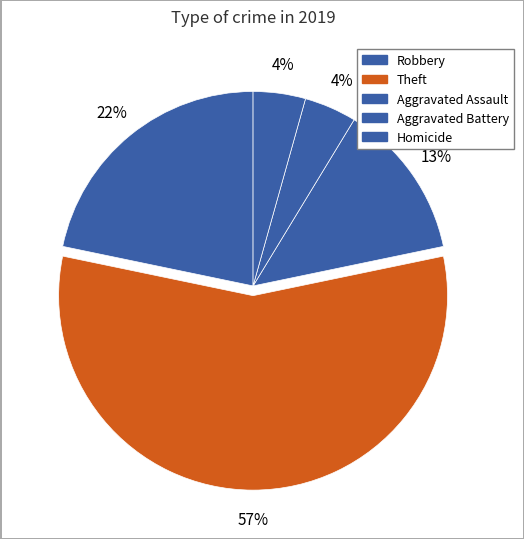

What is the ratio of the value at Theft to the value at Aggravated Assault?

4.3